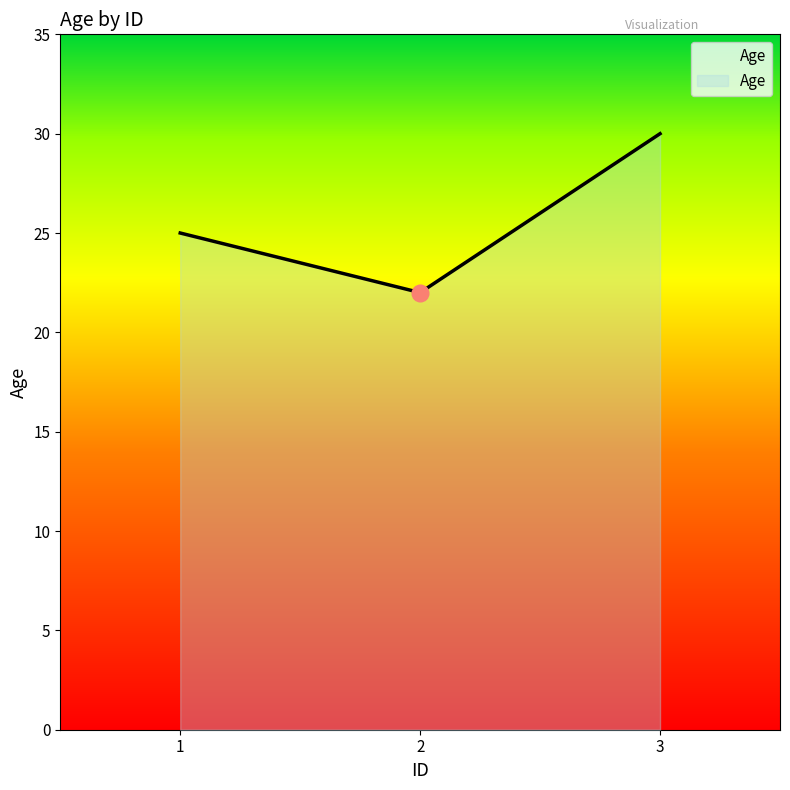

Read the value at 1.

25